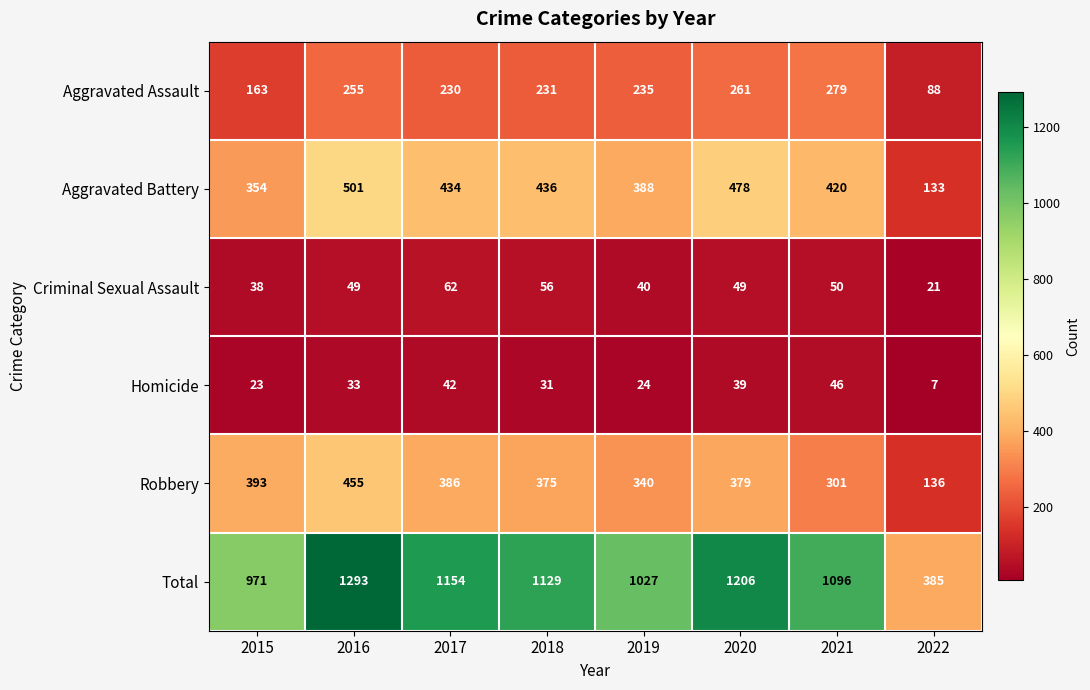

The value of Aggravated Assault at 2021 is 279. True or false?

True